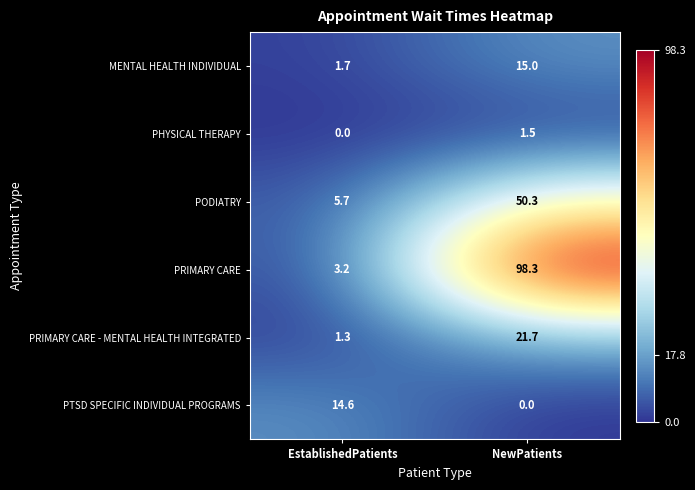

At EstablishedPatients, list the series in order from smallest to largest.

PHYSICAL THERAPY, PRIMARY CARE - MENTAL HEALTH INTEGRATED, MENTAL HEALTH INDIVIDUAL, PRIMARY CARE, PODIATRY, PTSD SPECIFIC INDIVIDUAL PROGRAMS